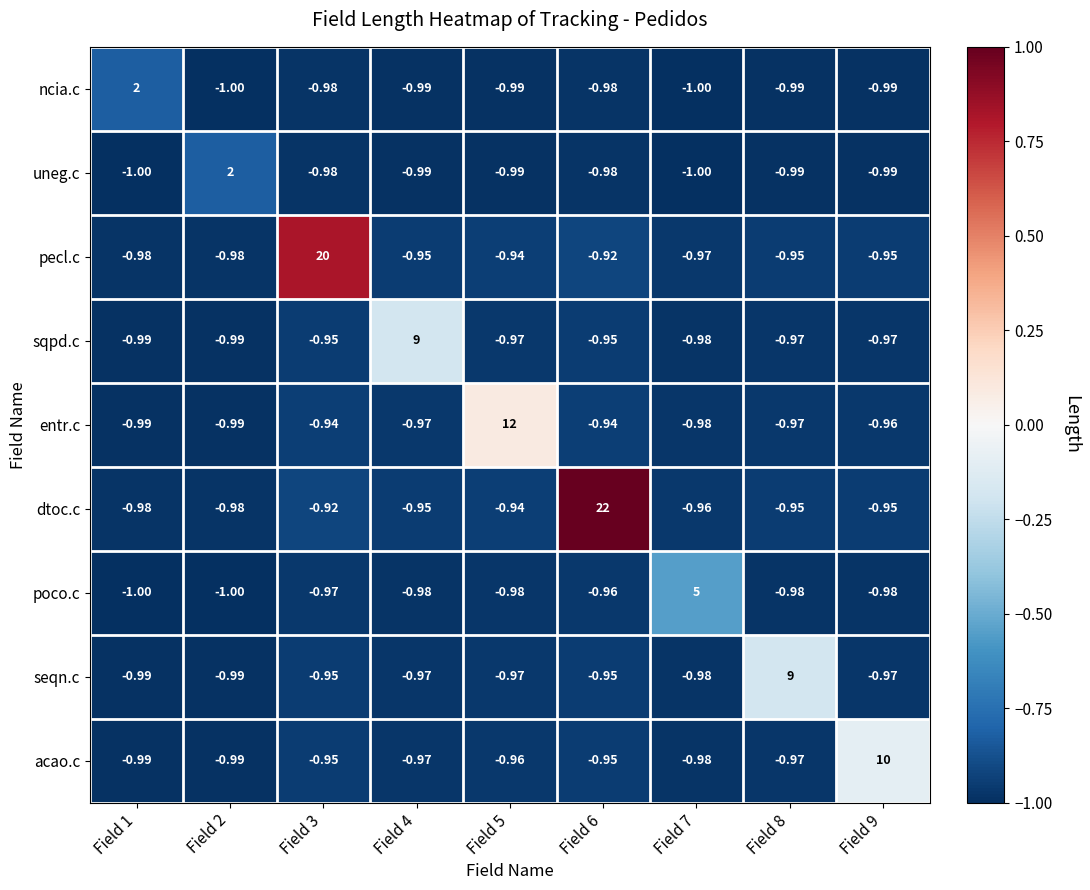

At which category is the sum across all series the highest?

Field 6